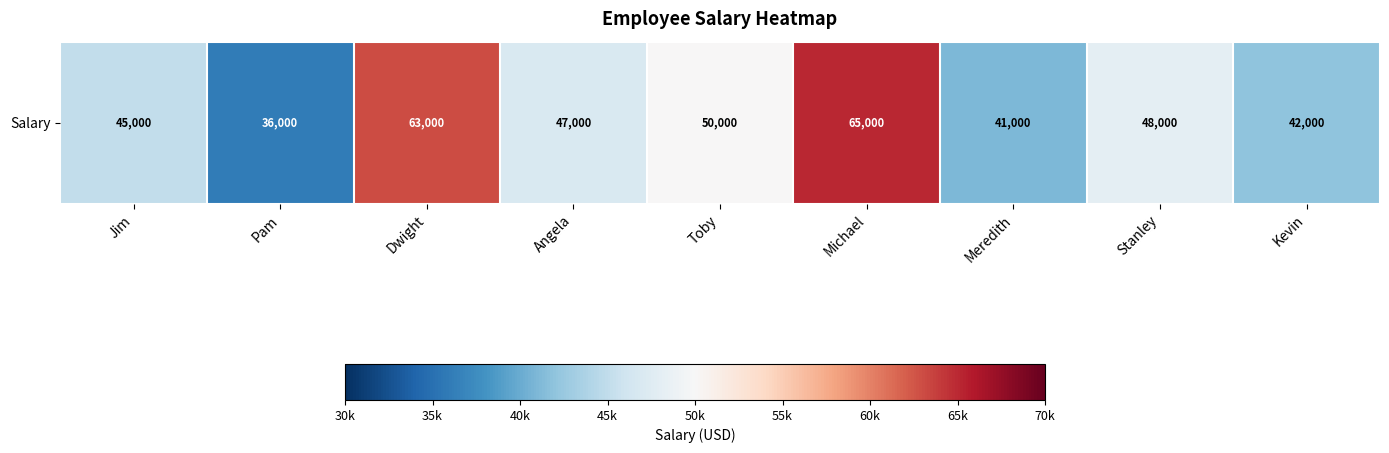

What is the ratio of the value at Michael to the value at Angela?

1.4